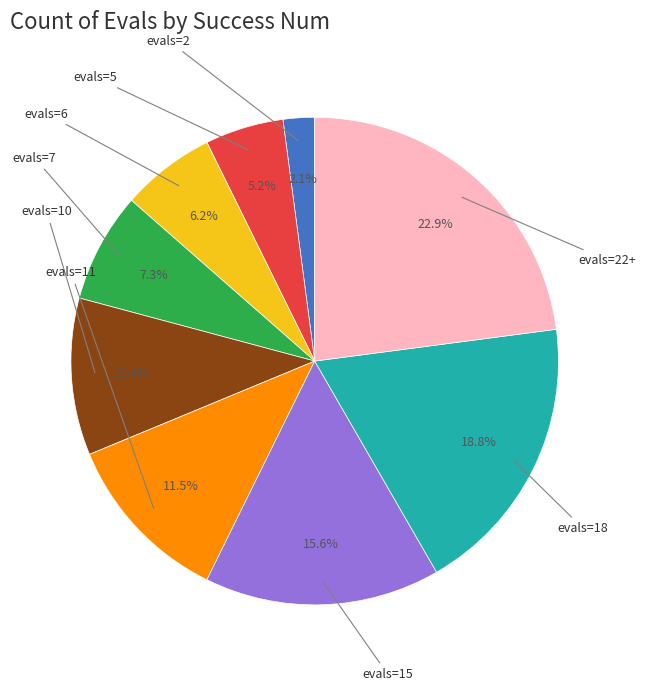

Does evals=7 represent more than half of the total?

No